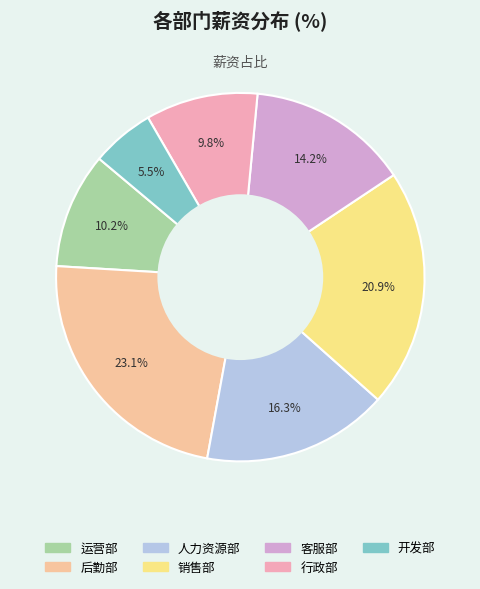

Count the number of slices in the pie.

7